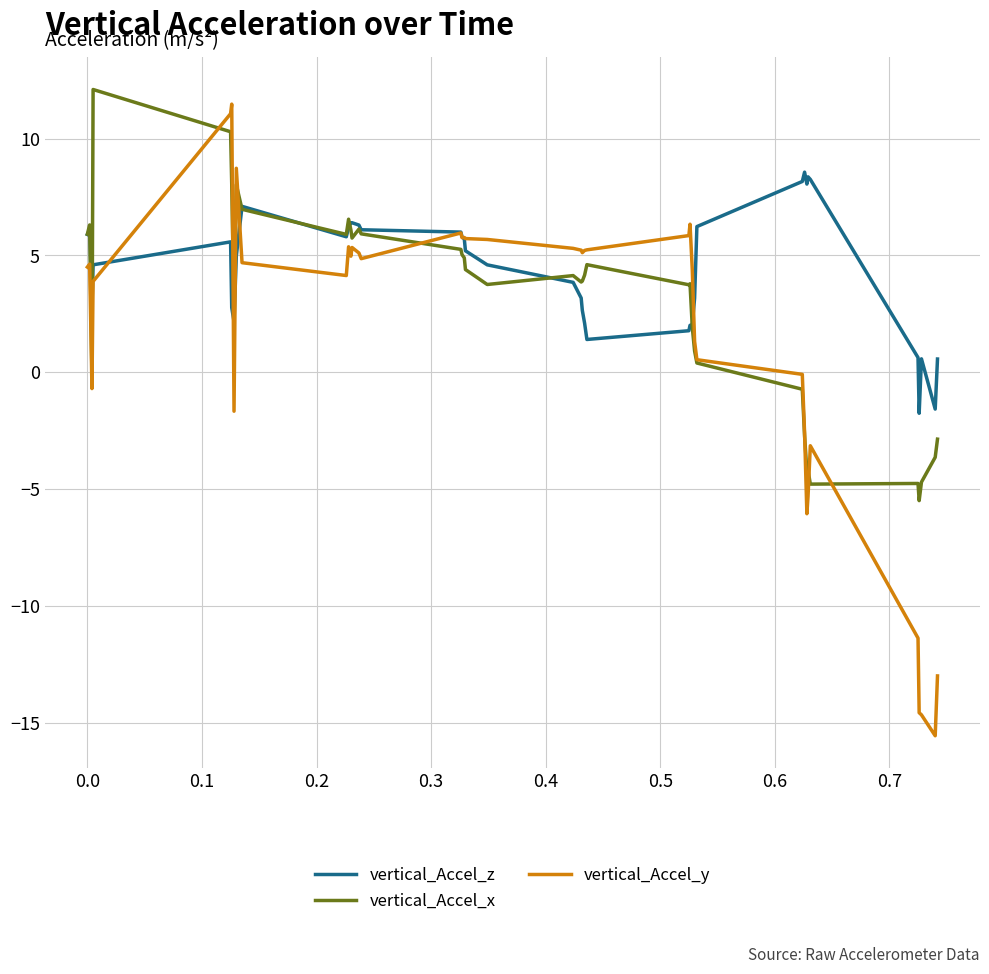

List the series in order of their overall mean, highest first.

vertical_Accel_z, vertical_Accel_x, vertical_Accel_y